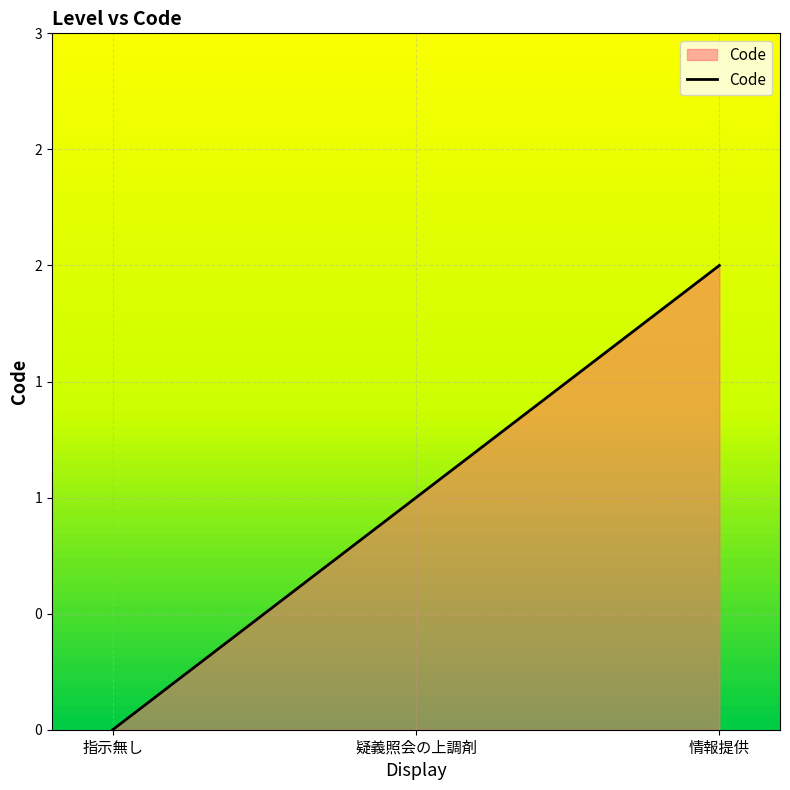

Where is the data nearest to the value 1?

疑義照会の上調剤